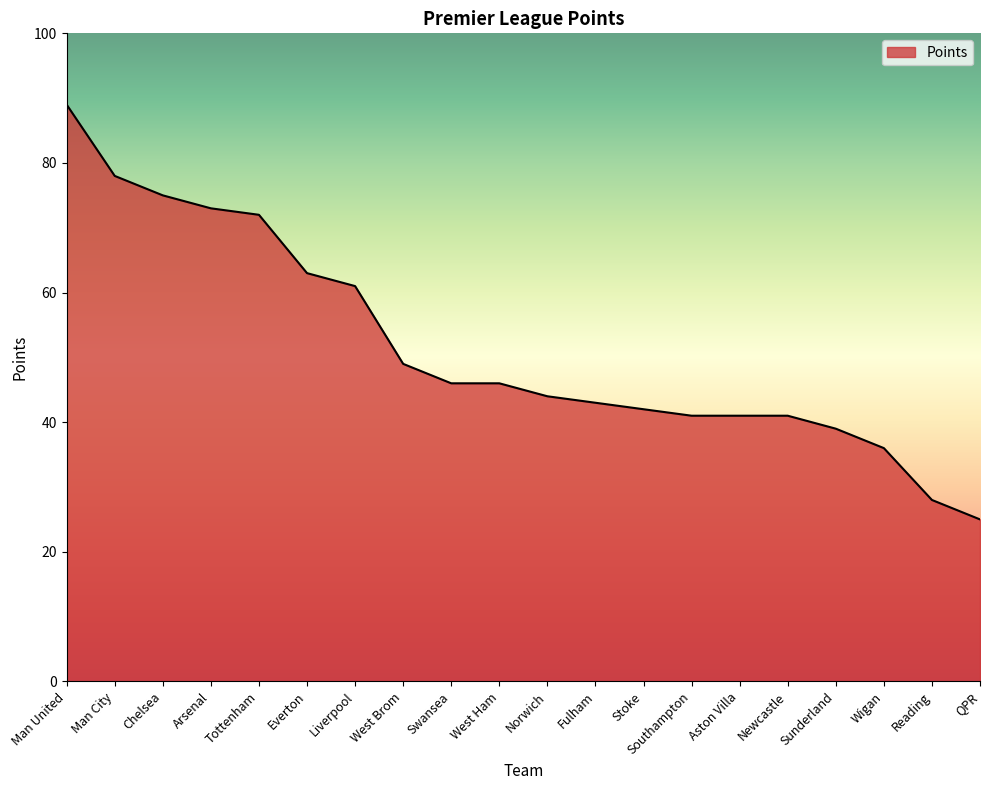

The value at Chelsea is 75.0. True or false?

True